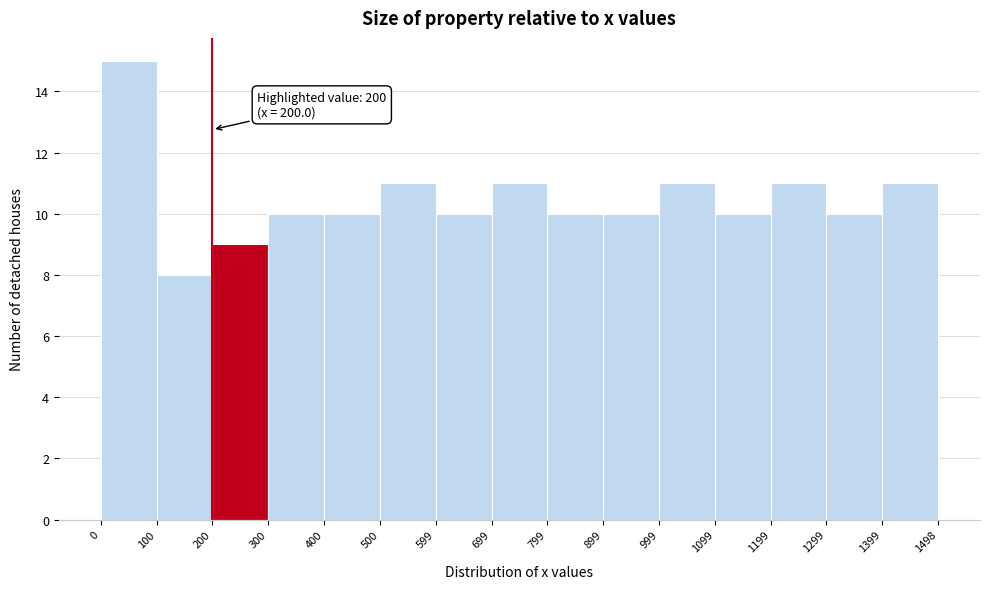

Which range on the x-axis has the tallest bar?

0 to 100